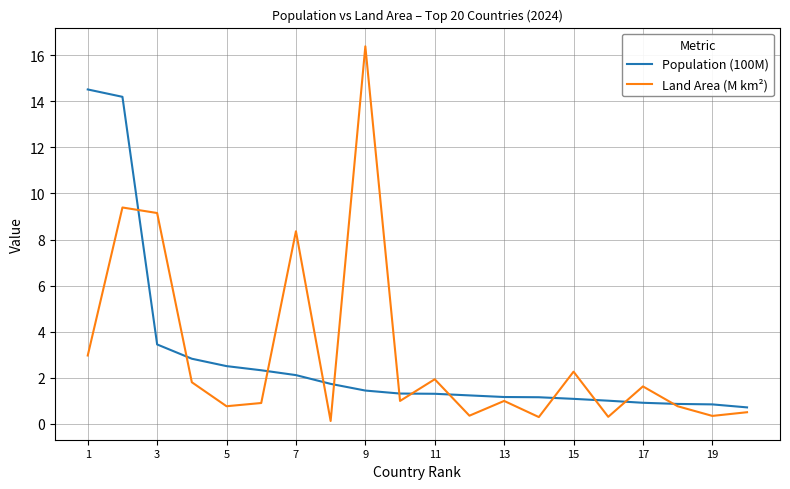

List the series in order of their peak value, highest first.

Land Area (M km²), Population (100M)